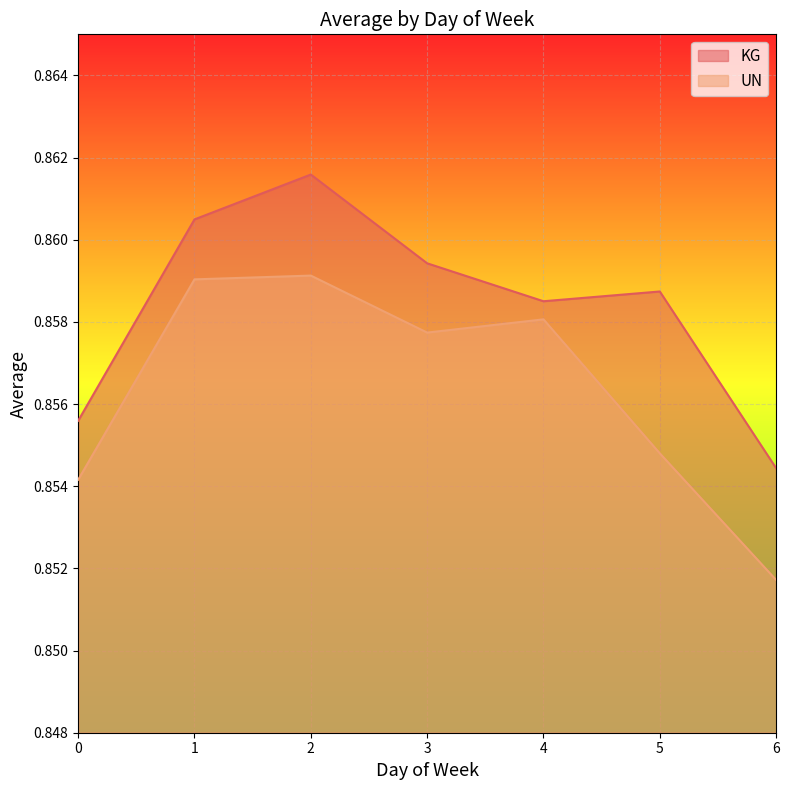

At which label does KG reach its peak?

2